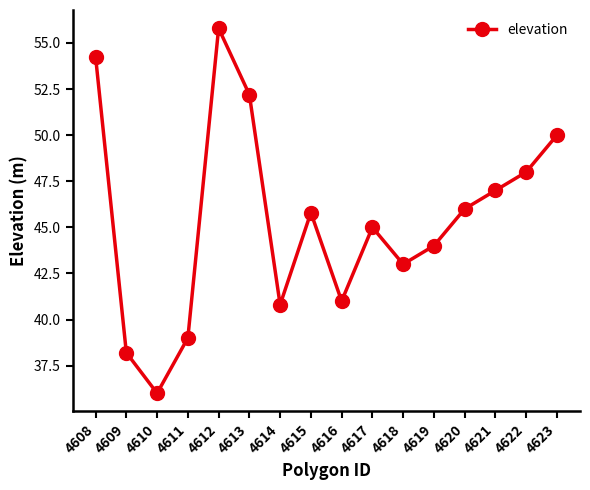

List the labels in order of value, largest first.

4612, 4608, 4613, 4623, 4622, 4621, 4620, 4615, 4617, 4619, 4618, 4616, 4614, 4611, 4609, 4610